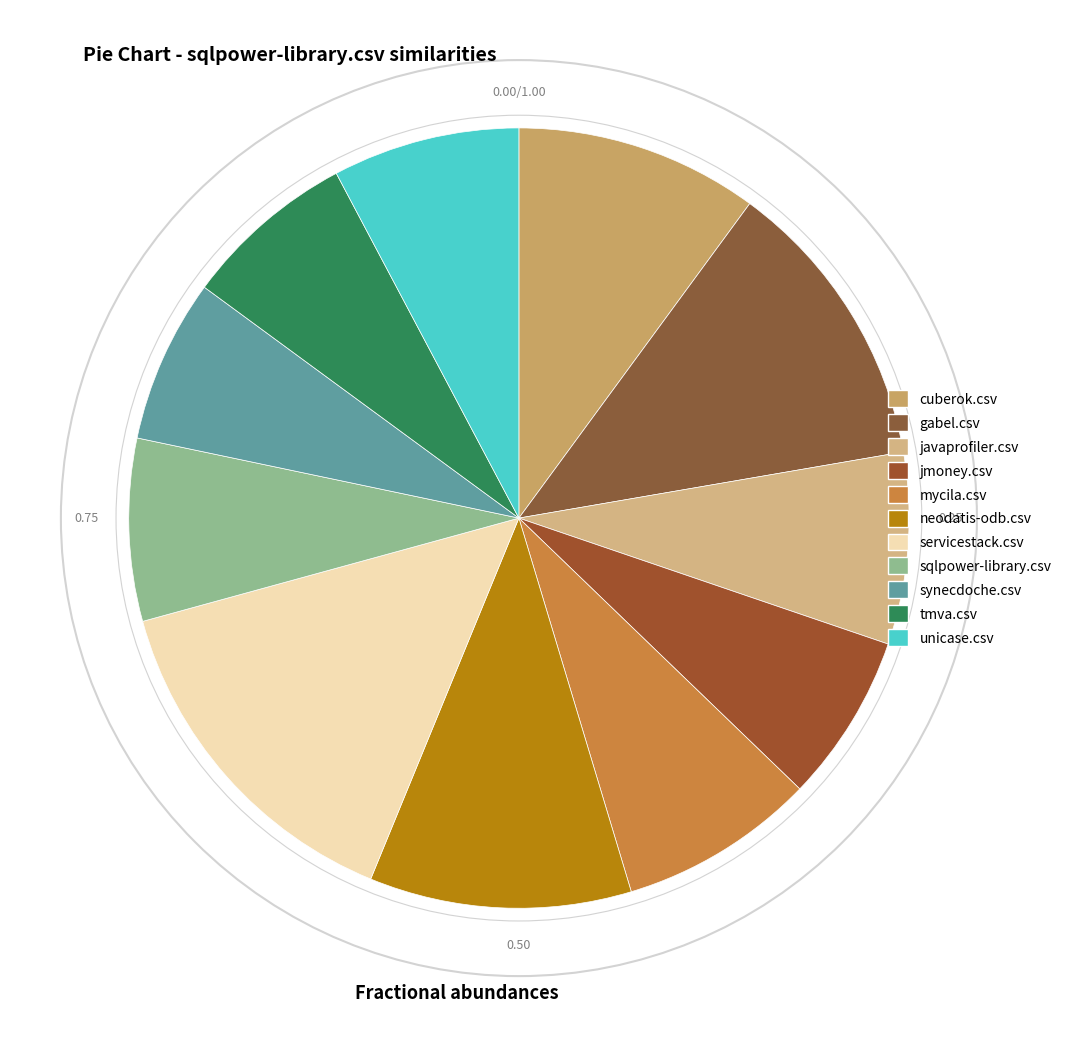

Count the number of slices in the pie.

11